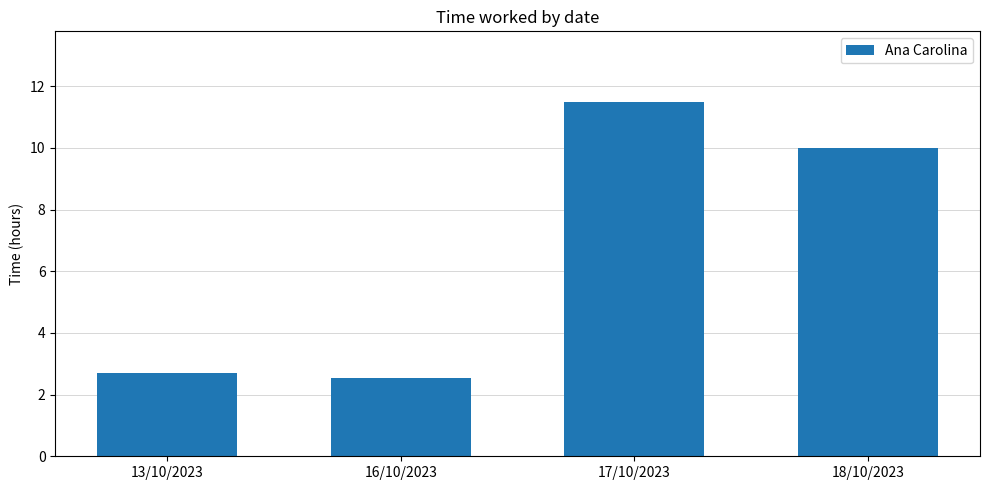

Which has a higher value, 13/10/2023 or 17/10/2023?

17/10/2023